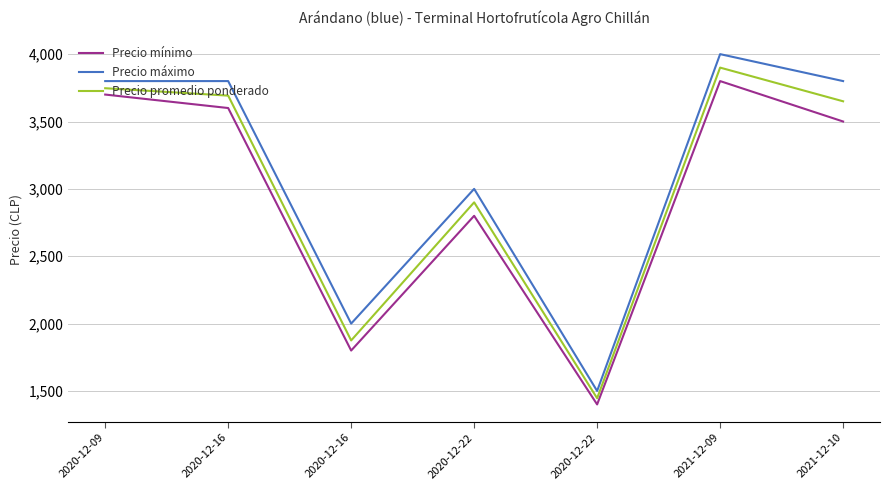

What are all the series names shown in the legend?

Precio mínimo, Precio máximo, Precio promedio ponderado